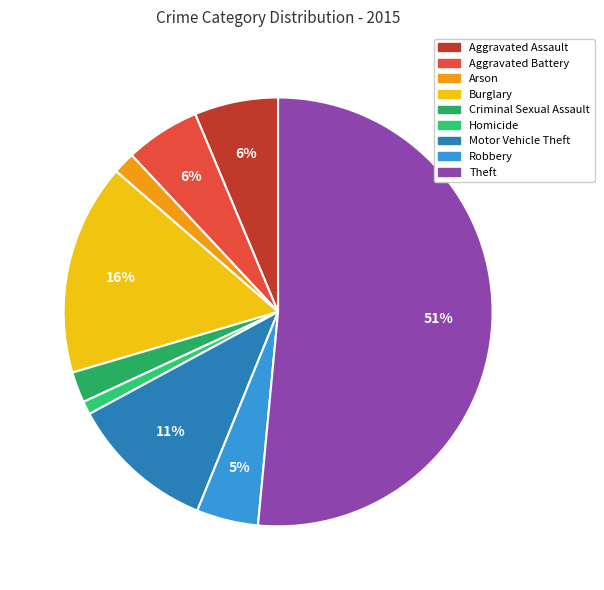

The Robbery slice represents 5% of the pie. True or false?

True